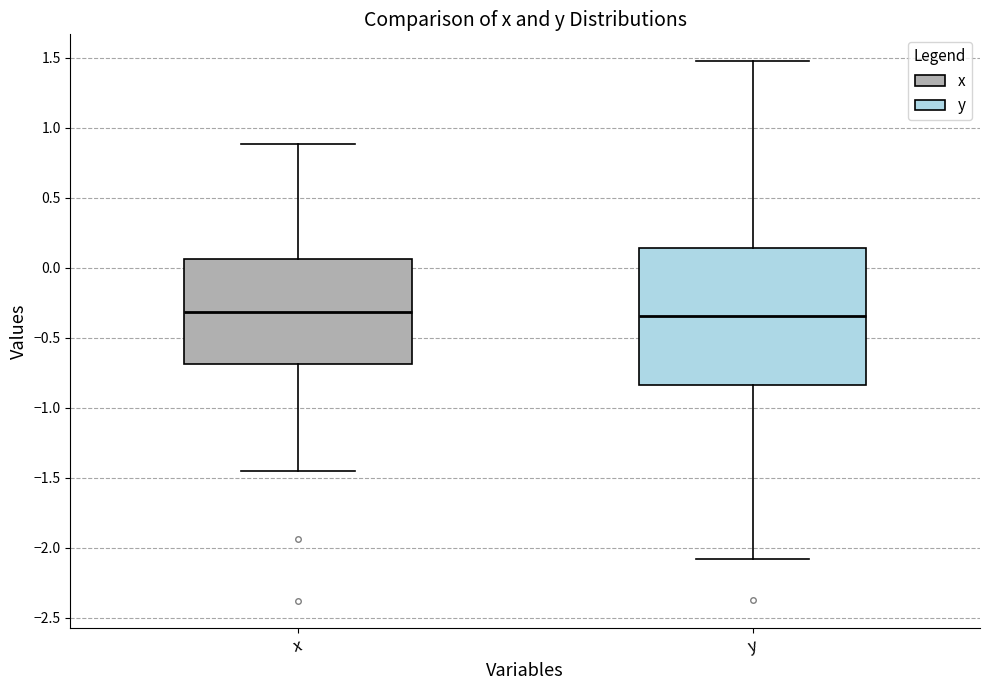

Where does the upper whisker of the box for y end on the y-axis? The values are not printed on the chart, so give them approximately, as read against the axis.

1.45